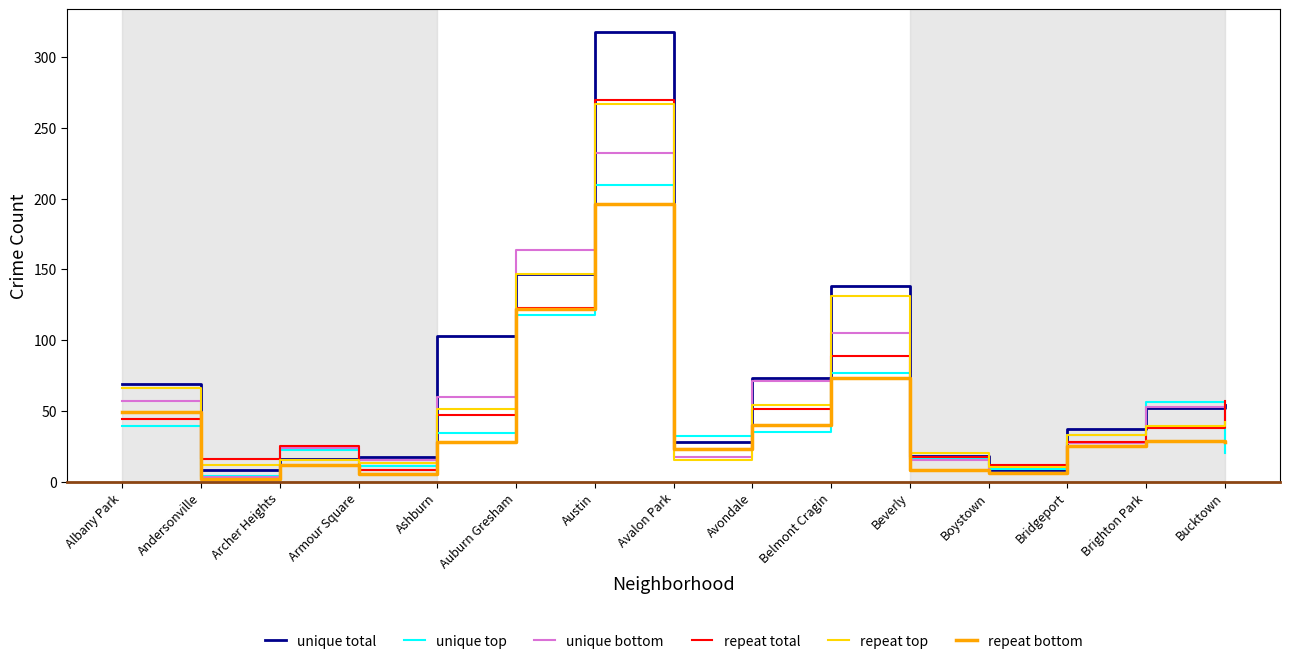

Rank the series by their maximum value, from lowest to highest.

repeat bottom, unique top, unique bottom, repeat top, repeat total, unique total